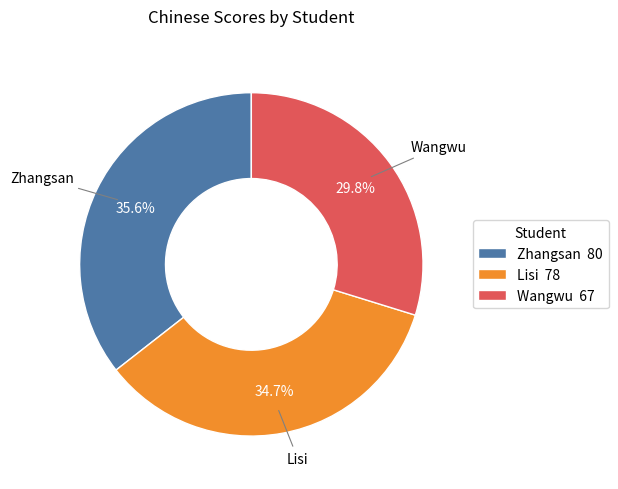

To the nearest percent, what is the average slice percentage?

33%